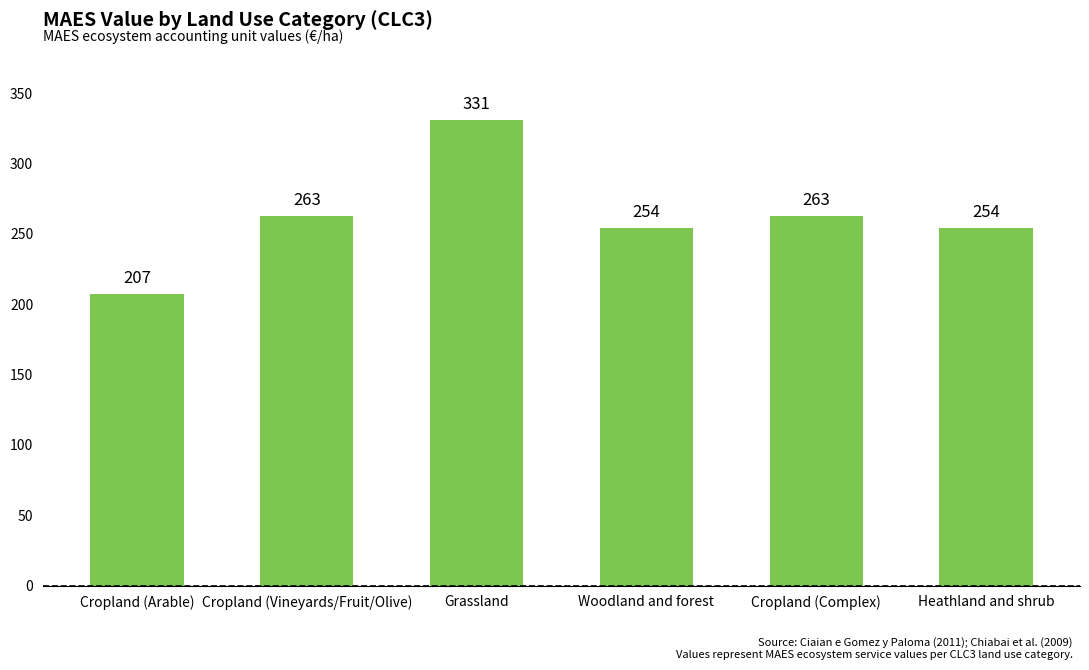

What is the difference between the second highest and second lowest values?

9